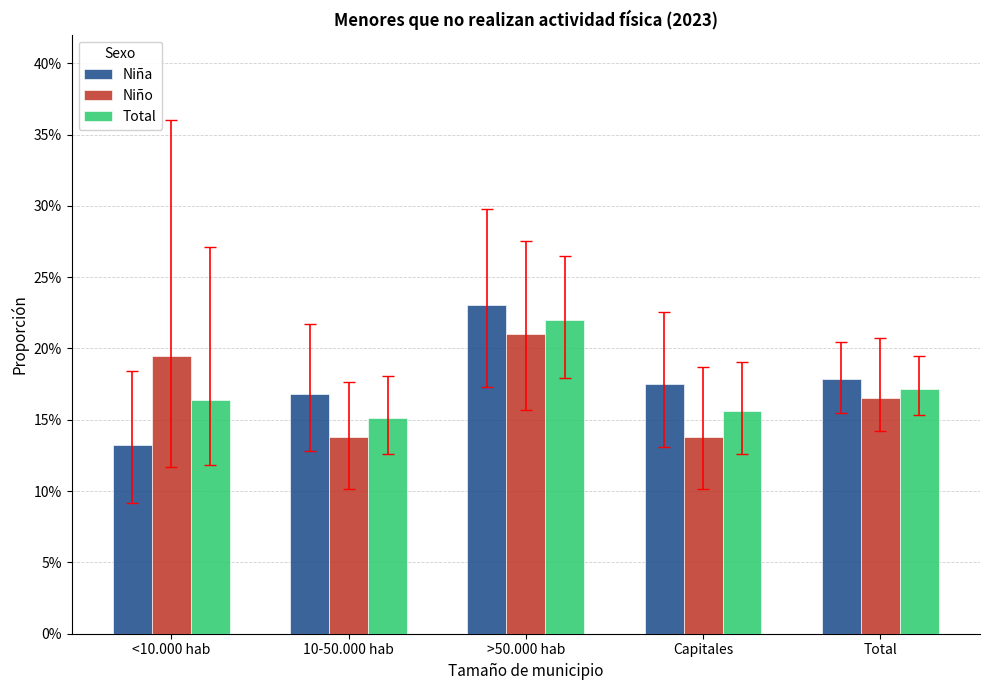

What is the total value across all series at 10-50.000 hab?

0.5